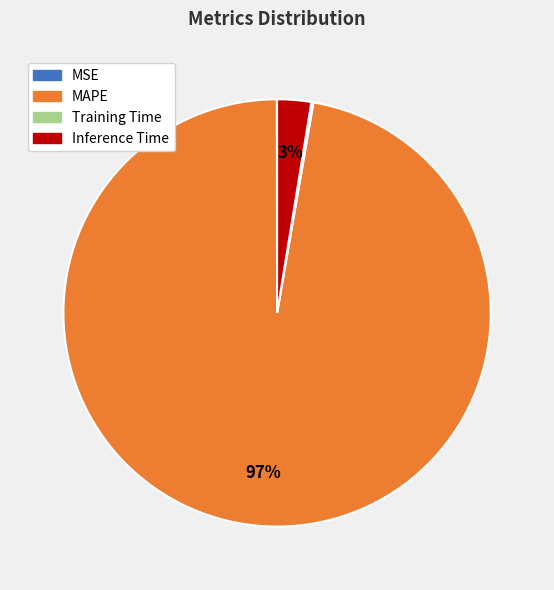

Does any single category account for the majority?

Yes